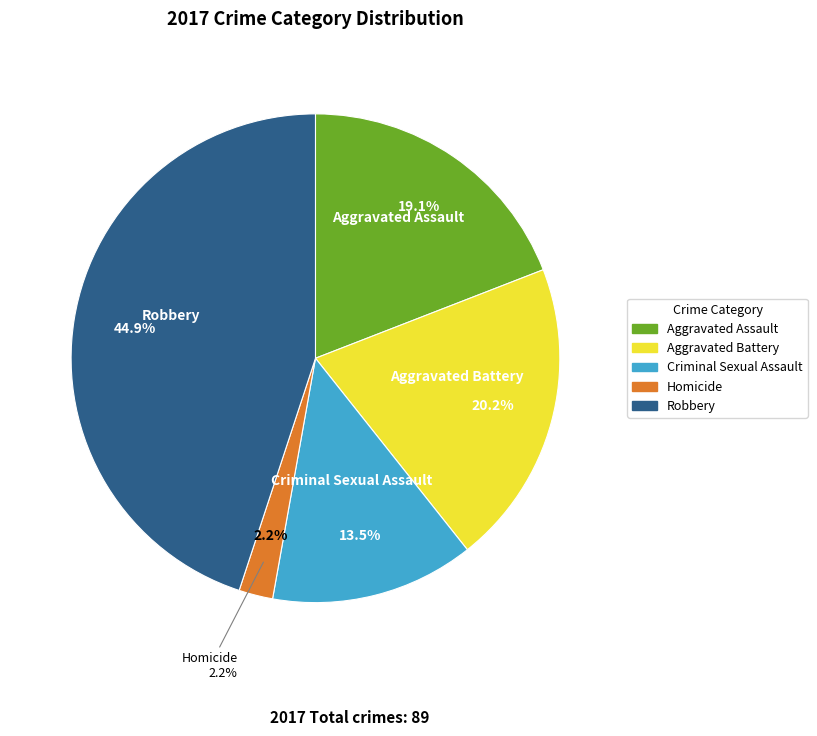

Count the number of slices in the pie.

5